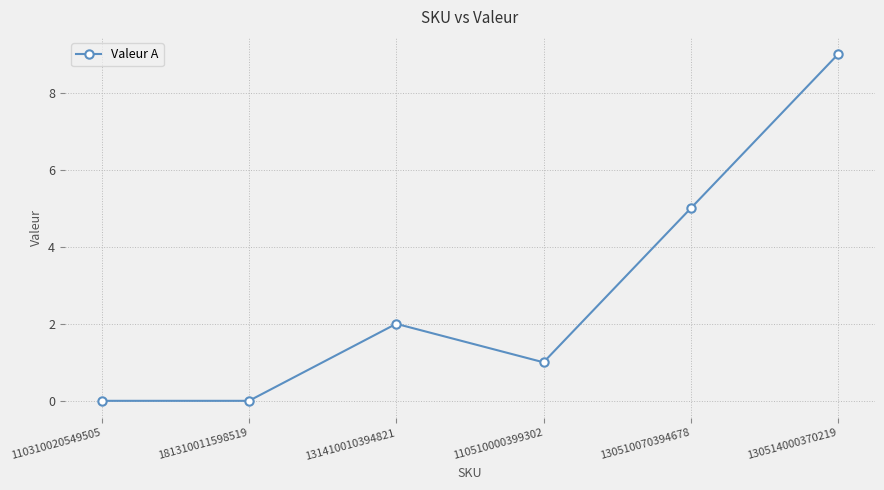

What is the difference between the maximum and second lowest values?

9